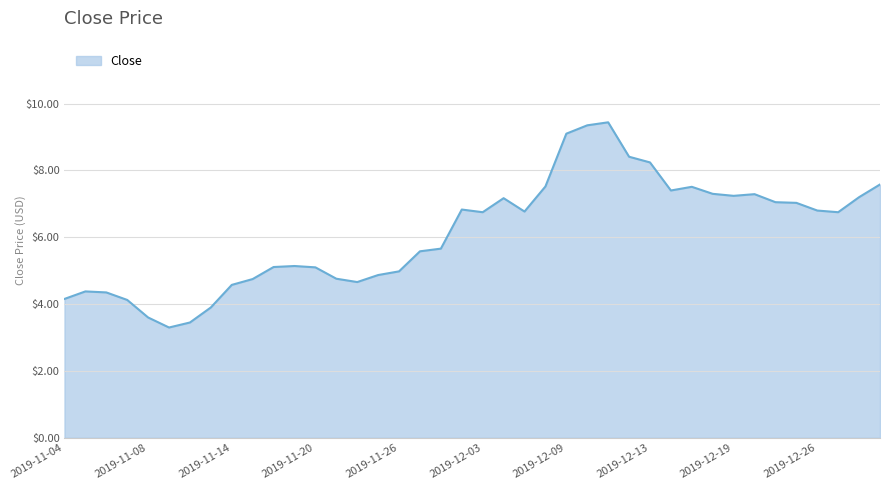

What is the smallest value displayed?

3.3